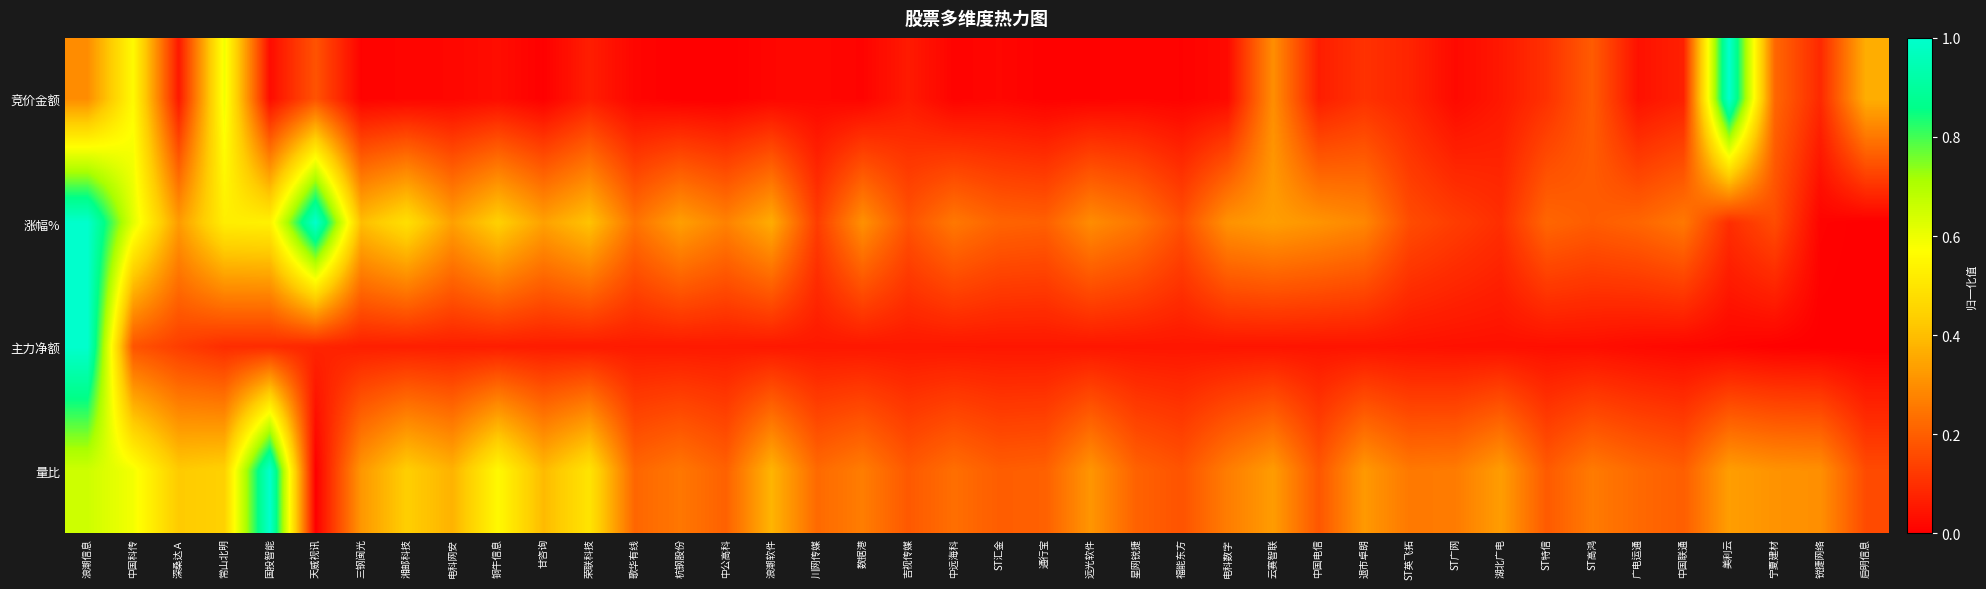

What is the total value across all series at 常山北明?

1.7